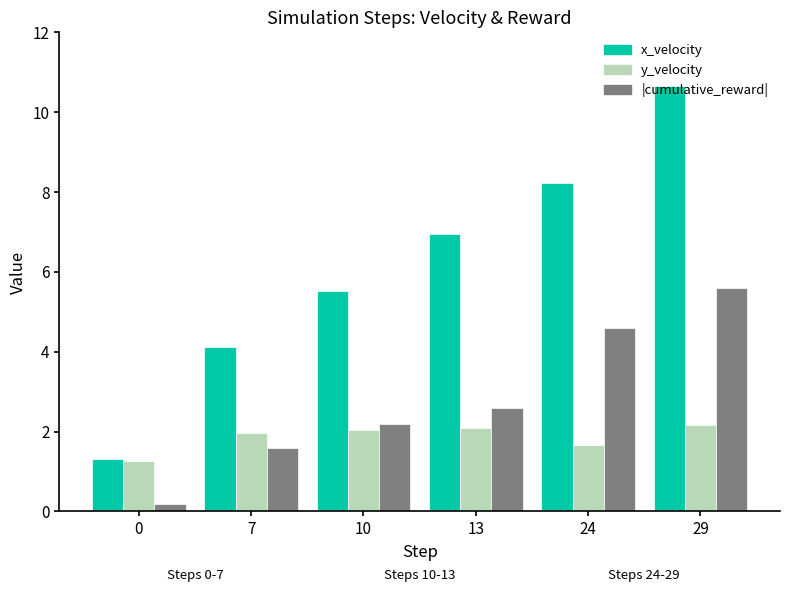

At which category is the sum across all series the highest?

29